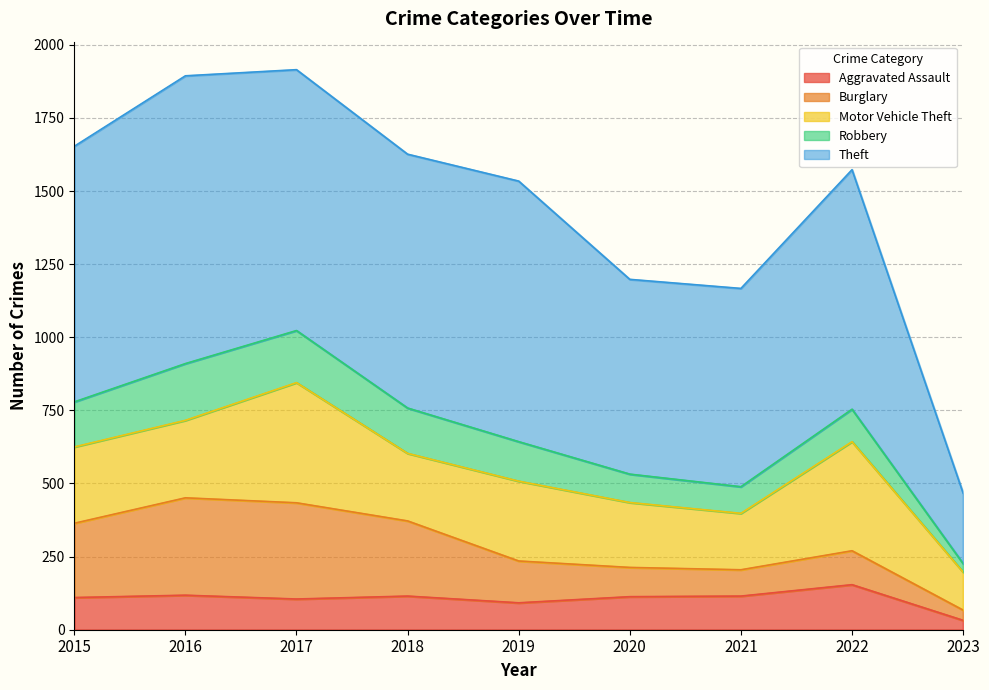

Reading left to right, transcribe all the data shown in this chart.

Aggravated Assault: 110	118	105	115	92	113	115	154	32
Burglary: 254	333	329	257	143	100	90	116	35
Motor Vehicle Theft: 261	265	411	231	273	222	193	373	130
Robbery: 154	194	178	155	135	97	91	111	29
Theft: 874	984	892	868	891	666	678	819	241